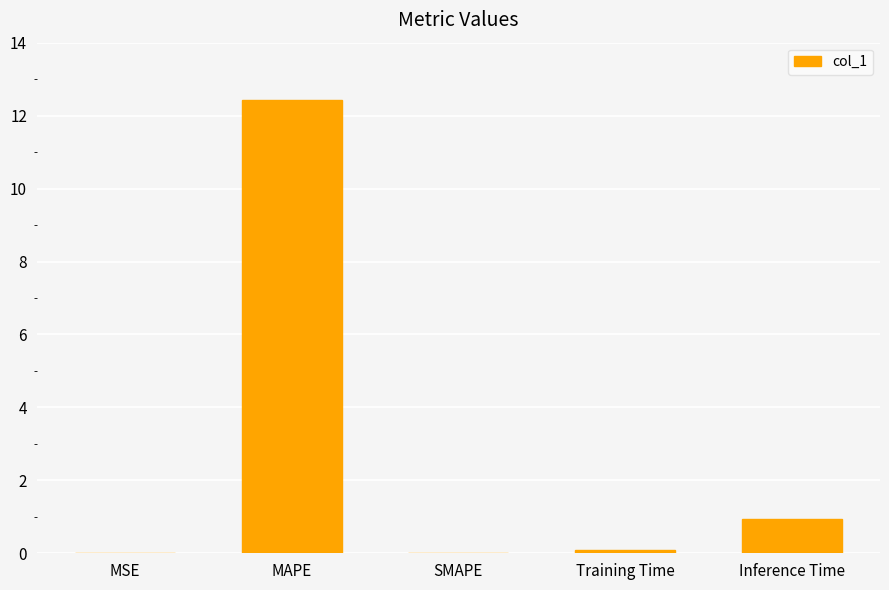

Count the number of categories in the chart.

5